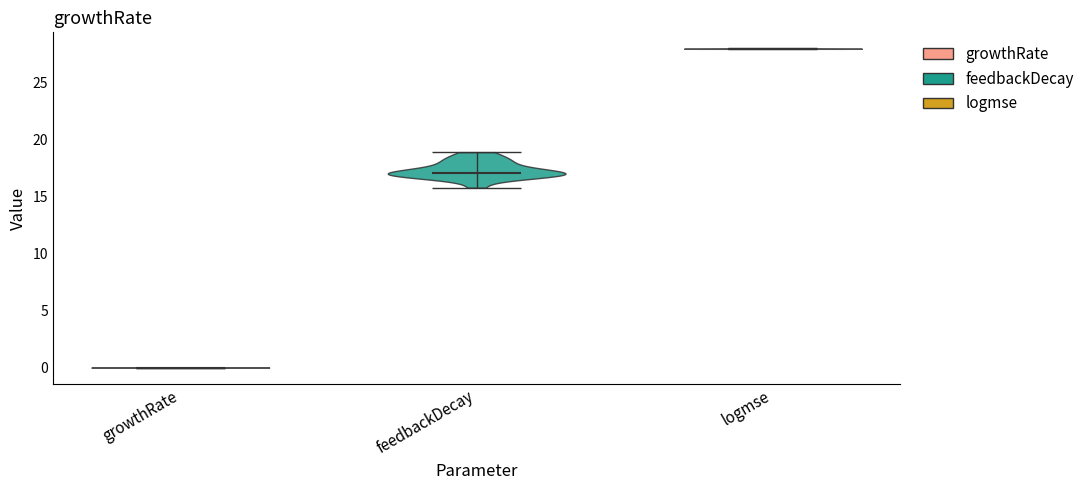

Reading left to right, read every violin against the y-axis: where its median line is, and the lowest and highest points it reaches. The values are not printed on the chart, so give them approximately, as read against the axis.

growthRate: median line 0, lowest point 0, highest point 0
feedbackDecay: median line 17, lowest point 16, highest point 19
logmse: median line 28, lowest point 28, highest point 28